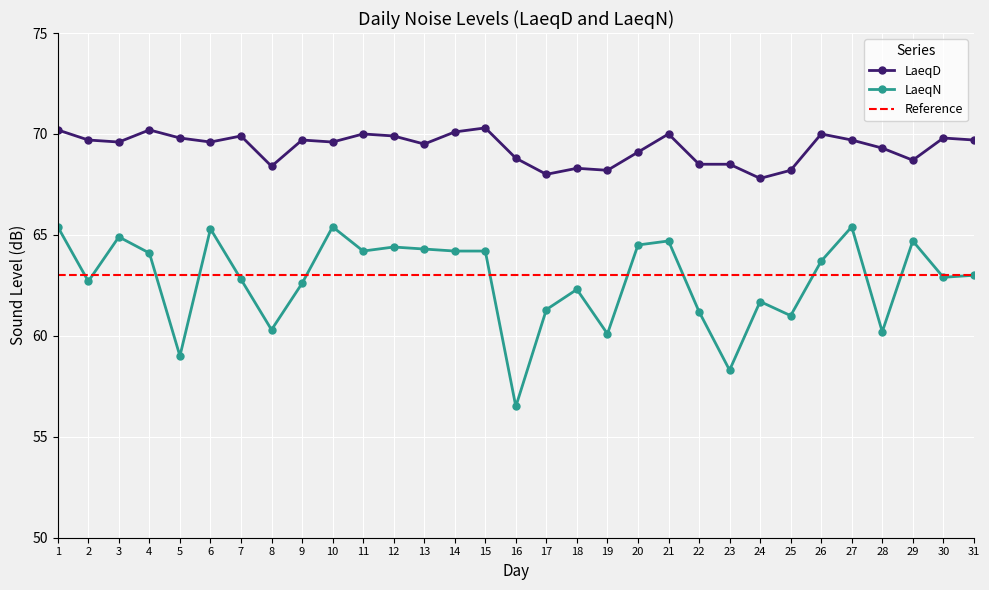

What is the value of the LaeqD point at the 3rd from the left?

69.6